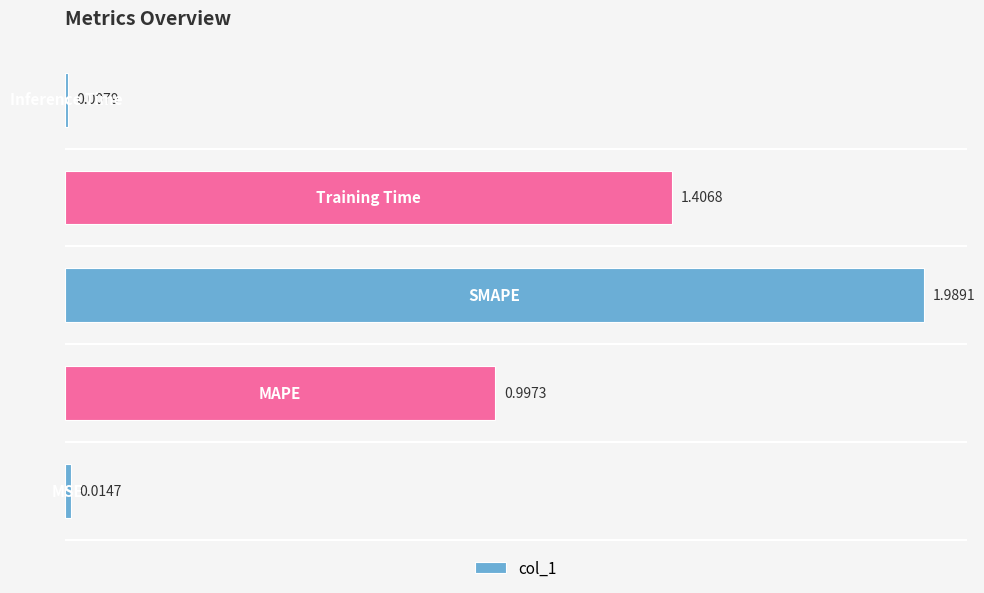

Count the number of data series in this chart.

1